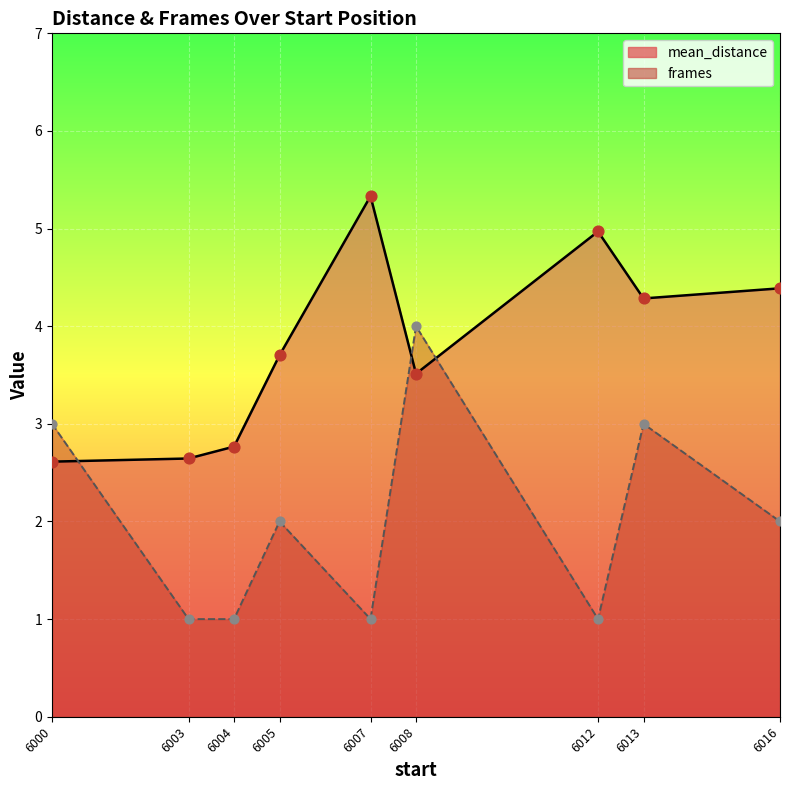

At which category is the sum across all series the highest?

6008